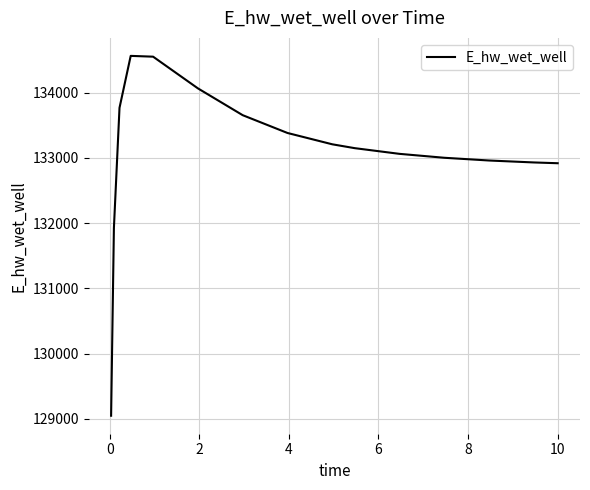

What is the greatest value displayed?

134565.7